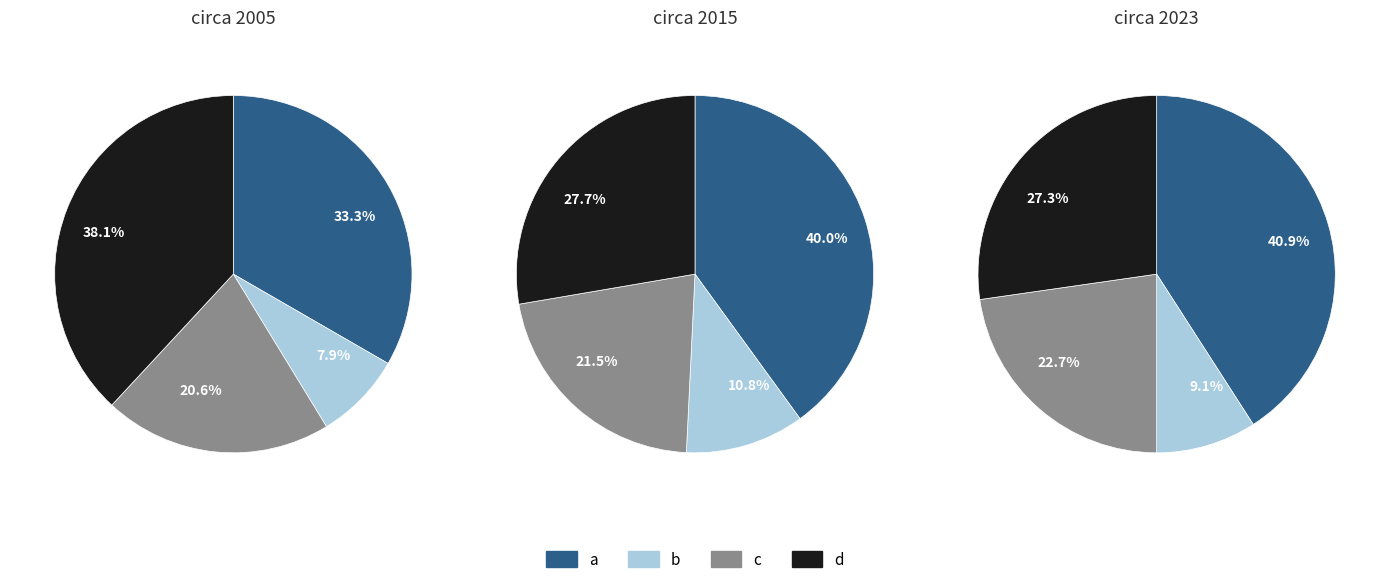

Count the number of slices in the pie.

4